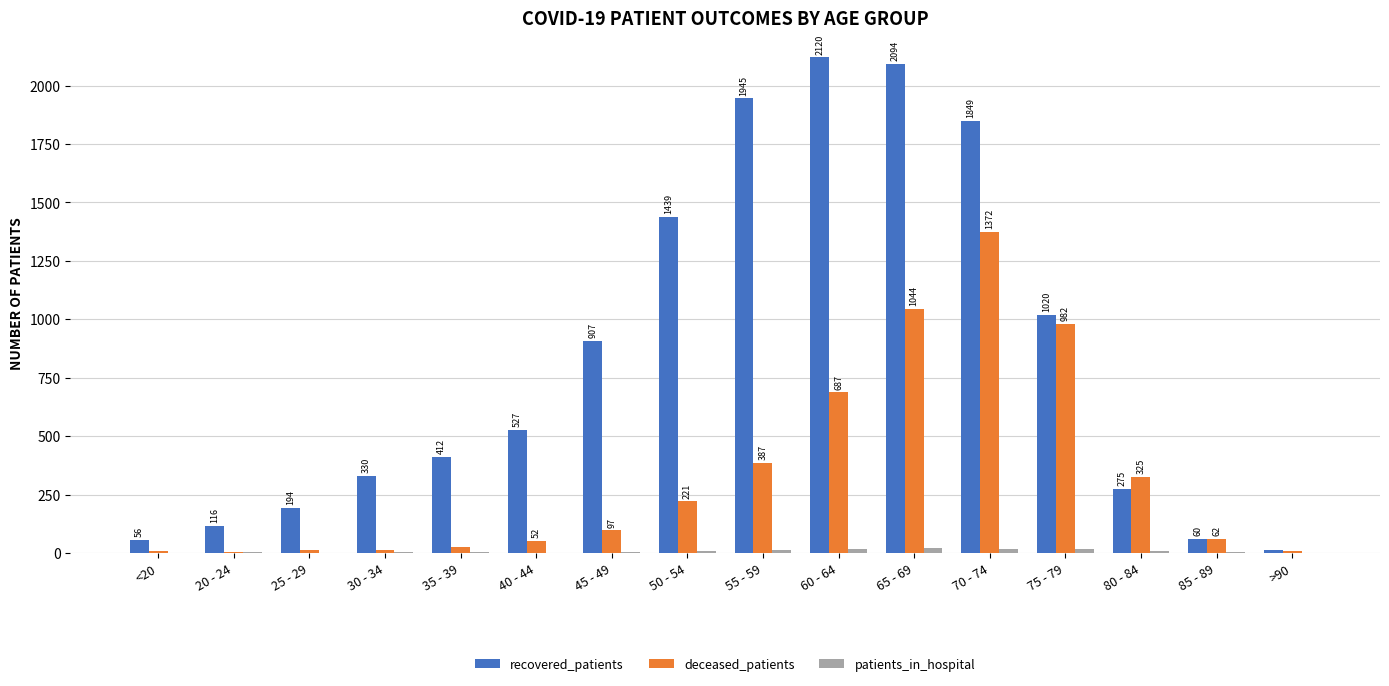

Which series has the largest range (max minus min)?

recovered_patients